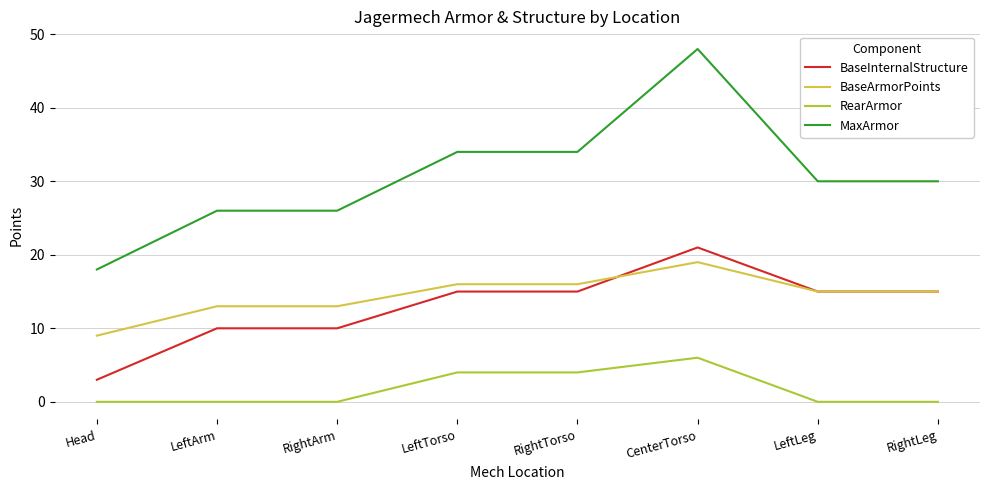

Read the BaseArmorPoints value at RightTorso, to the nearest 5.

15